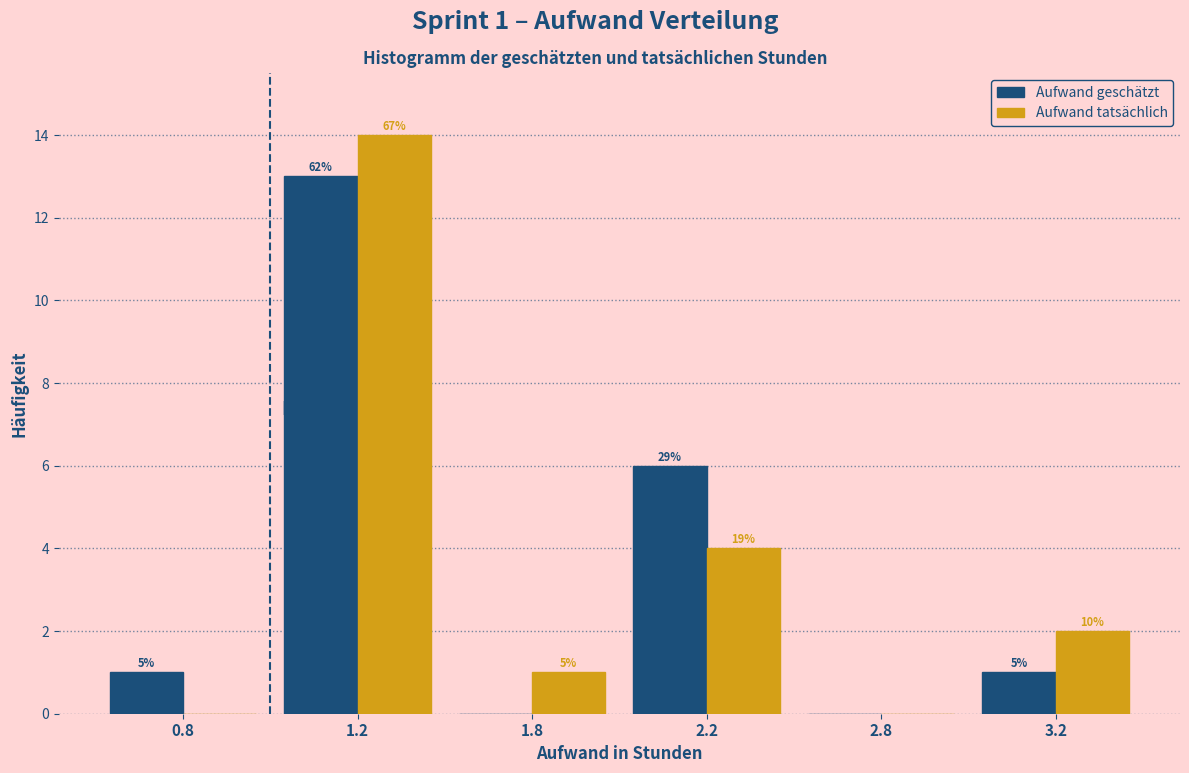

Are the bars horizontal?

No